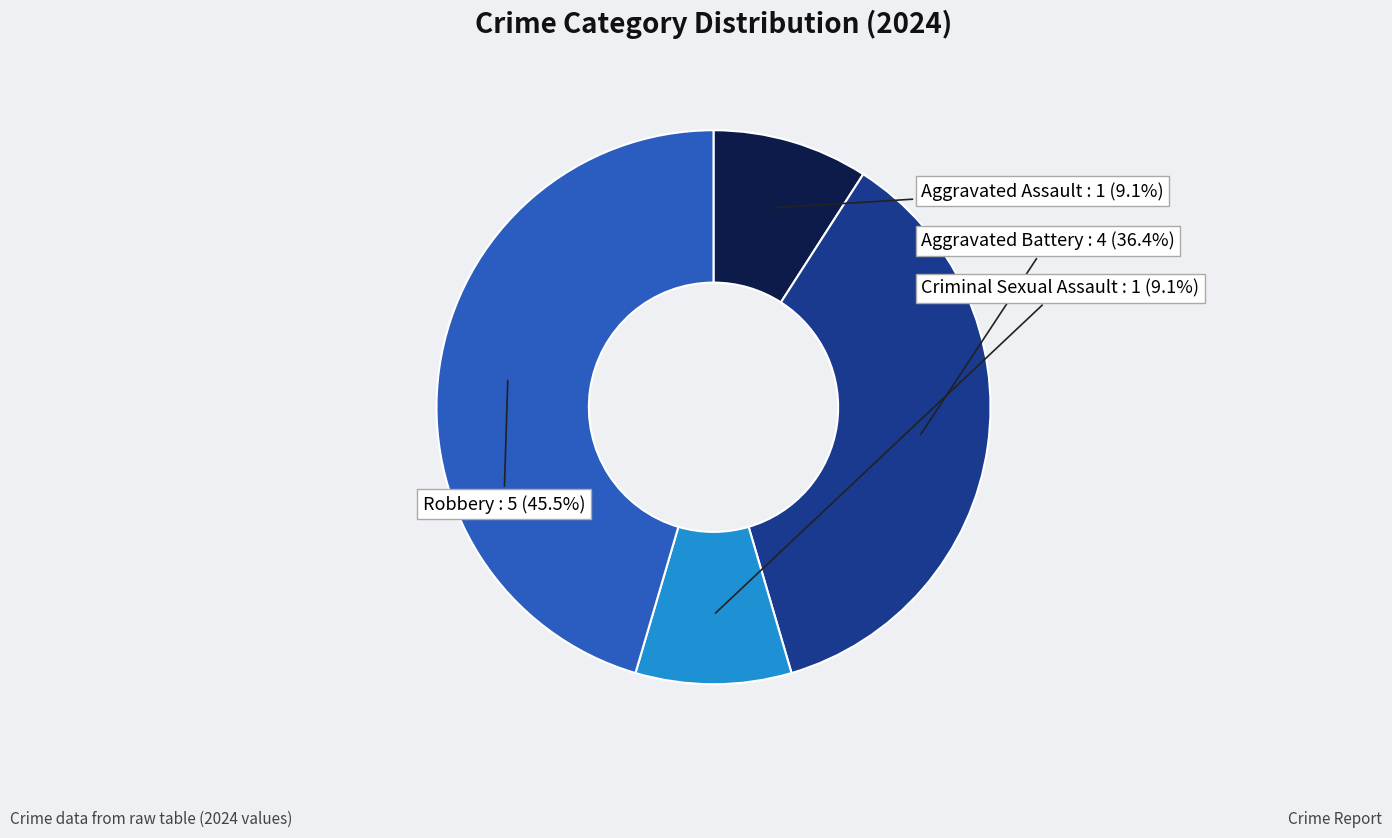

Is there any slice that represents more than half of the pie?

No